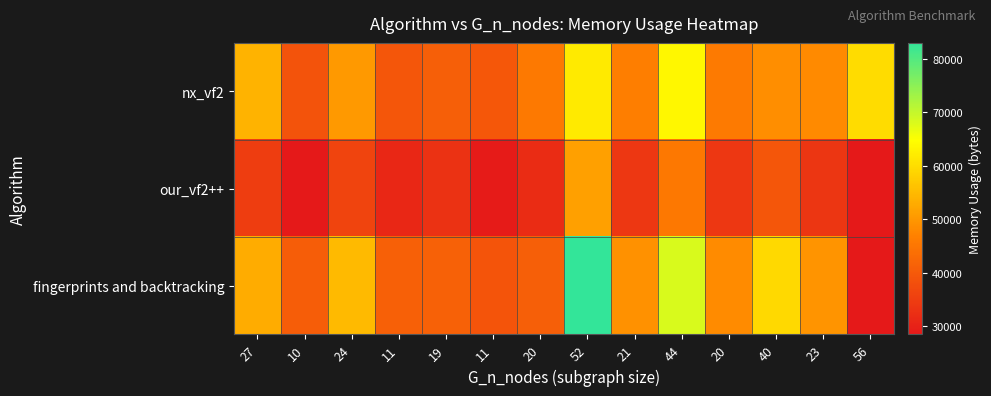

Rank the series by their maximum value, from lowest to highest.

our_vf2++, nx_vf2, fingerprints and backtracking